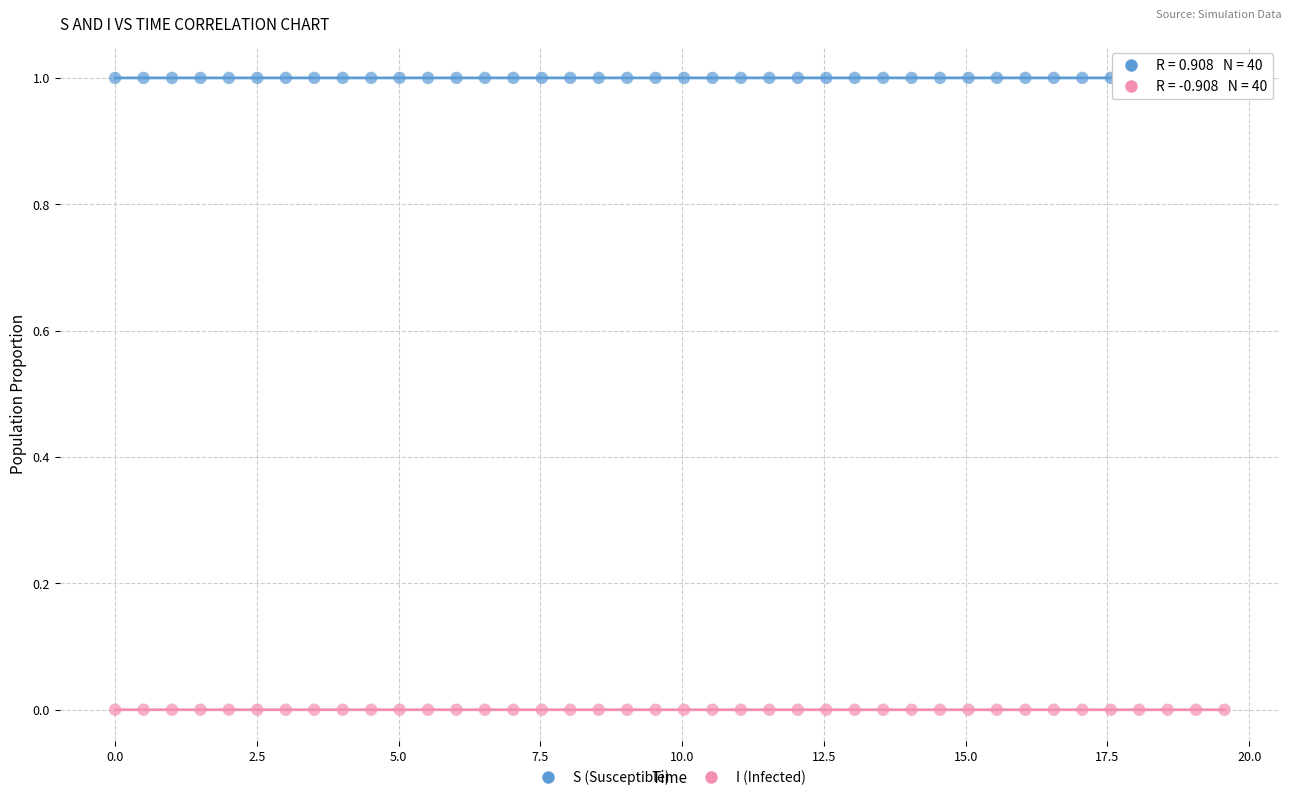

Which series contains the lowest Y value?

I (Infected)